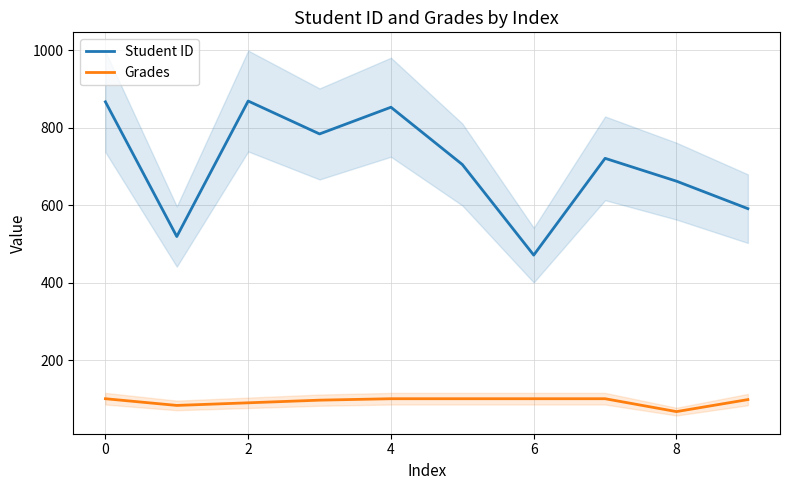

True or false: Student ID and Grades cross at least once.

False